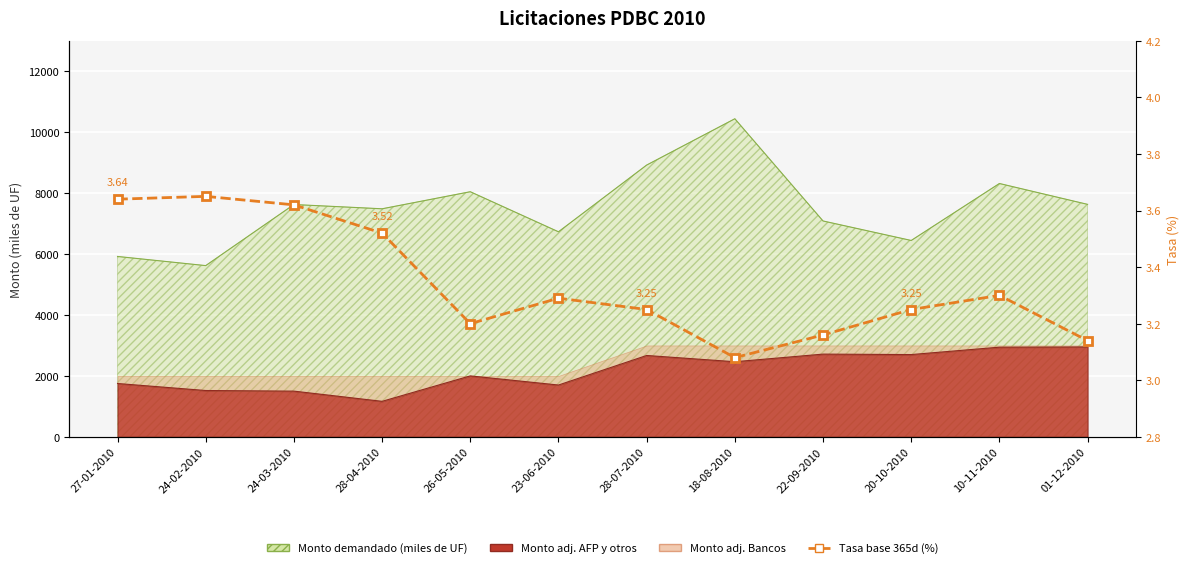

What is the difference between the second highest and minimum values?

0.6